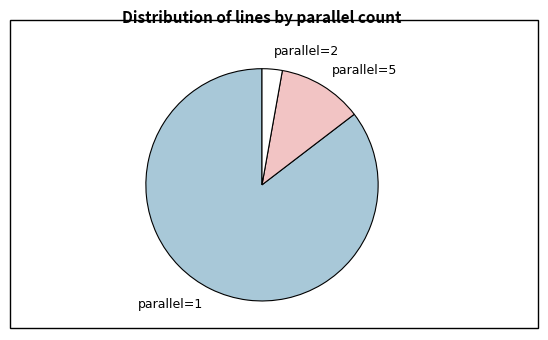

Approximately how many times larger is the value at parallel=1 compared to parallel=5?

7.2